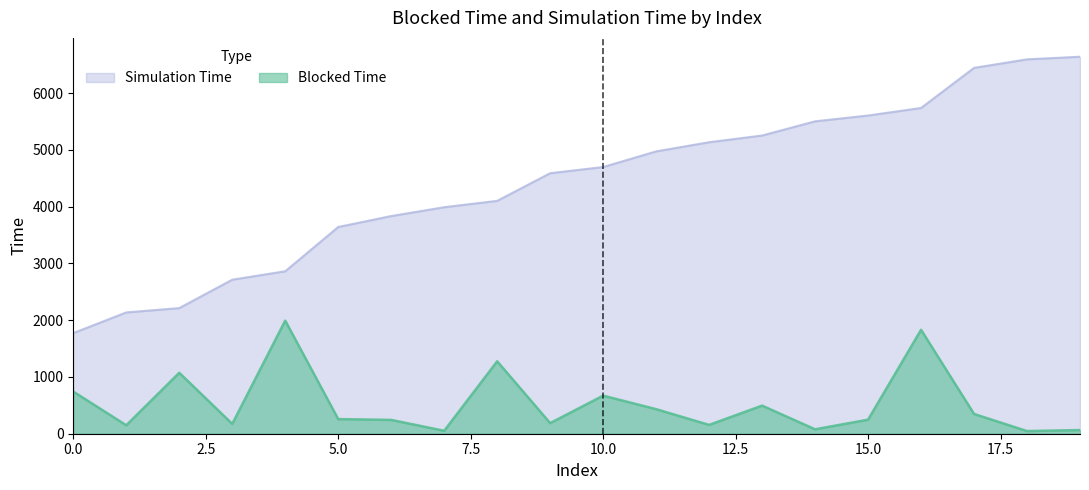

What is the minimum value for Simulation Time?

1772.5